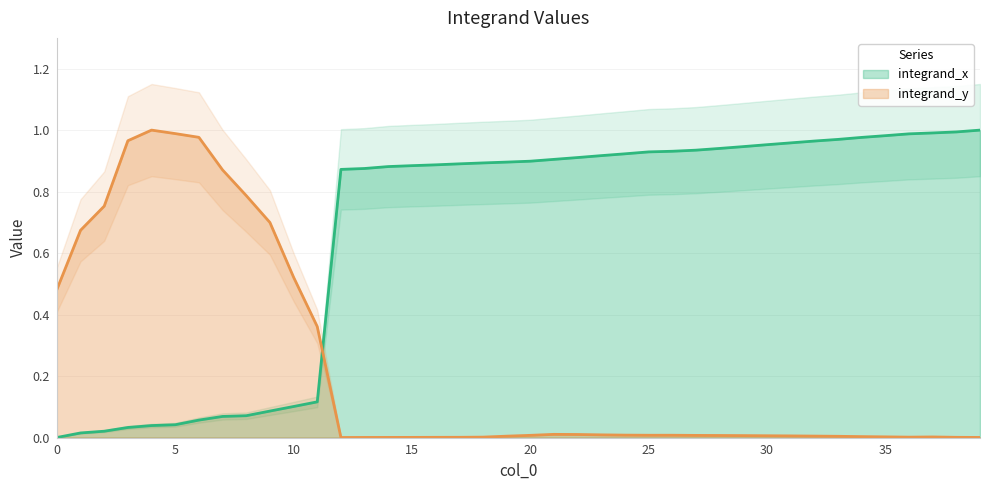

The chart shows a value of 1.0 at 30. True or false?

True